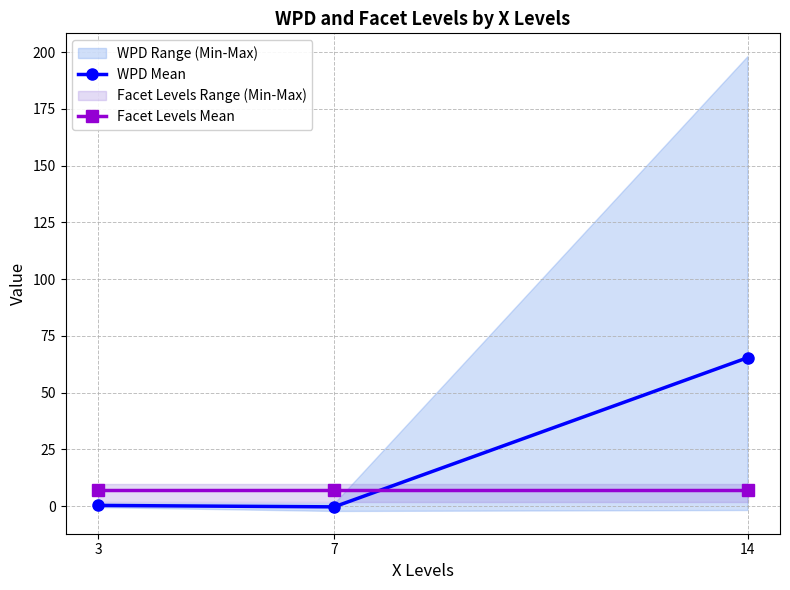

Is it true that Facet Levels Mean equals 11.1 at 7?

False